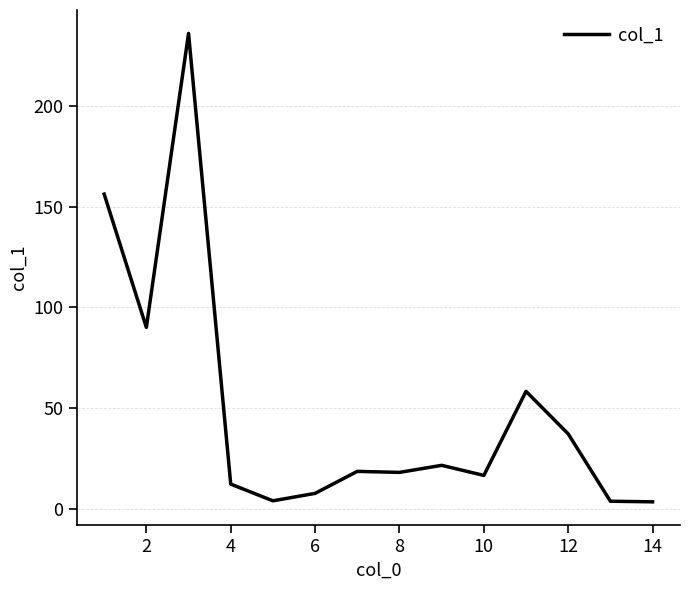

What is the difference between the second highest and minimum values?

152.6